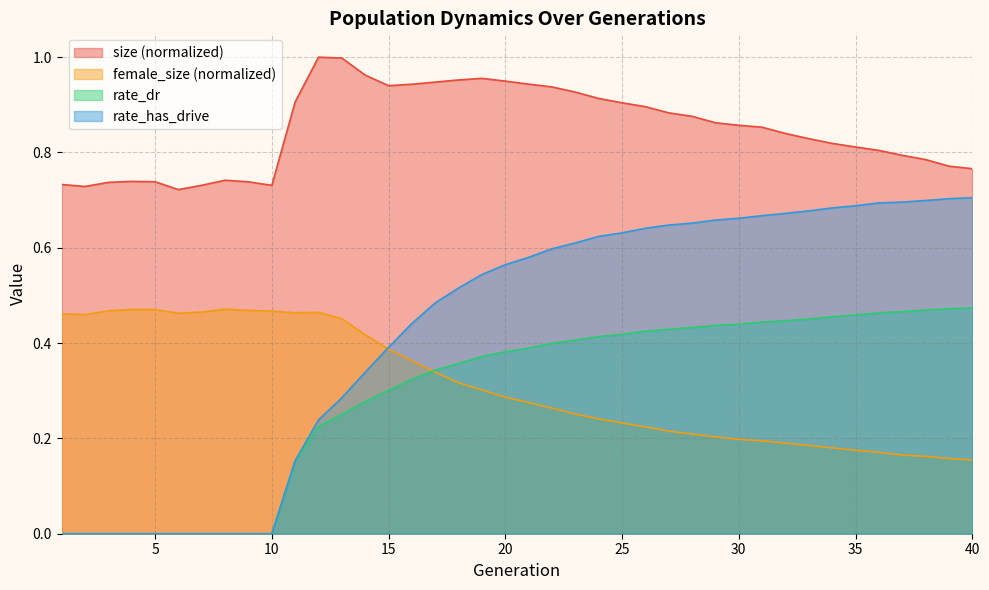

Reading right to left, transcribe all the data shown in this chart.

size: 0.8	0.8	0.8	0.8	0.8	0.8	0.8	0.8	0.8	0.9	0.9	0.9	0.9	0.9	0.9	0.9	0.9	0.9	0.9	0.9	0.9	1.0	1.0	0.9	0.9	0.9	1.0	1.0	1.0	0.9	0.7	0.7	0.7	0.7	0.7	0.7	0.7	0.7	0.7	0.7
female_size: 0.2	0.2	0.2	0.2	0.2	0.2	0.2	0.2	0.2	0.2	0.2	0.2	0.2	0.2	0.2	0.2	0.2	0.3	0.3	0.3	0.3	0.3	0.3	0.3	0.4	0.4	0.4	0.5	0.5	0.5	0.5	0.5	0.5	0.5	0.5	0.5	0.5	0.5	0.5	0.5
rate_dr: 0.5	0.5	0.5	0.5	0.5	0.5	0.5	0.5	0.4	0.4	0.4	0.4	0.4	0.4	0.4	0.4	0.4	0.4	0.4	0.4	0.4	0.4	0.4	0.3	0.3	0.3	0.3	0.3	0.2	0.2	0.0	0.0	0.0	0.0	0.0	0.0	0.0	0.0	0.0	0.0
rate_has_drive: 0.7	0.7	0.7	0.7	0.7	0.7	0.7	0.7	0.7	0.7	0.7	0.7	0.7	0.6	0.6	0.6	0.6	0.6	0.6	0.6	0.6	0.5	0.5	0.5	0.4	0.4	0.3	0.3	0.2	0.2	0.0	0.0	0.0	0.0	0.0	0.0	0.0	0.0	0.0	0.0